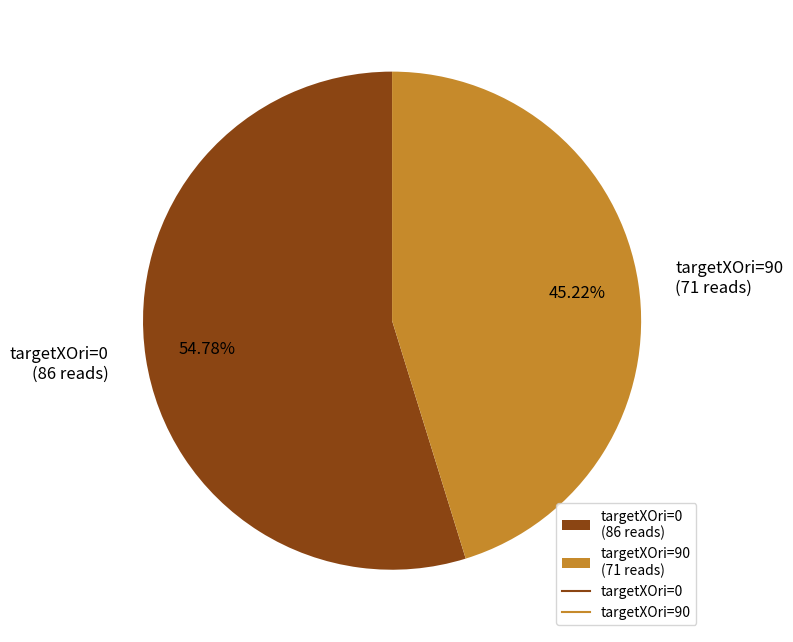

Rank the categories by value from lowest to highest.

targetXOri=90 (71 reads), targetXOri=0 (86 reads)